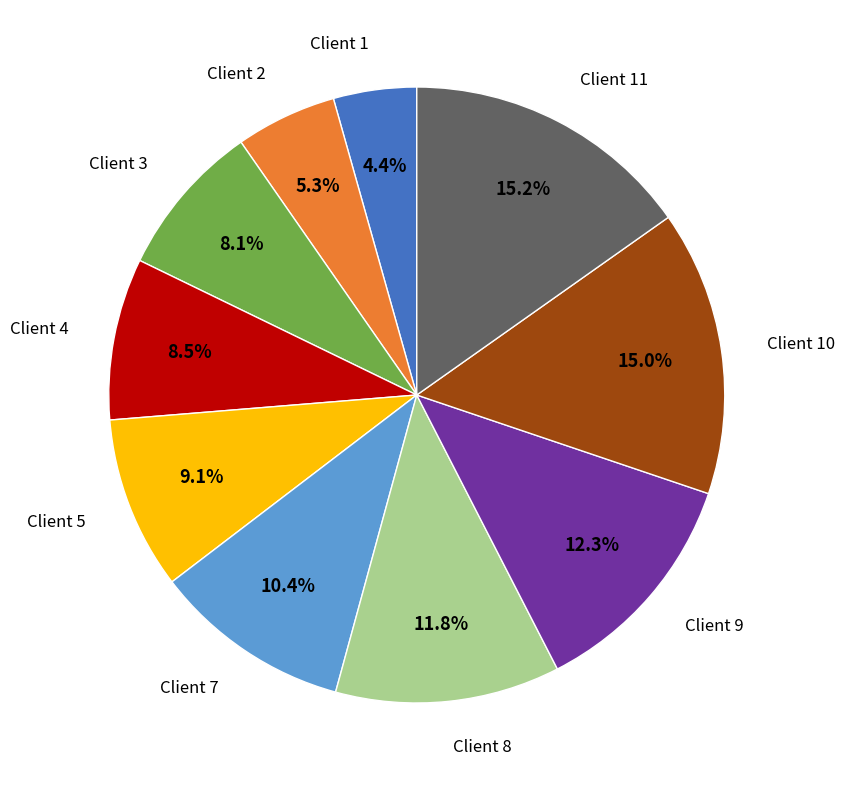

Is there any slice that represents more than half of the pie?

No